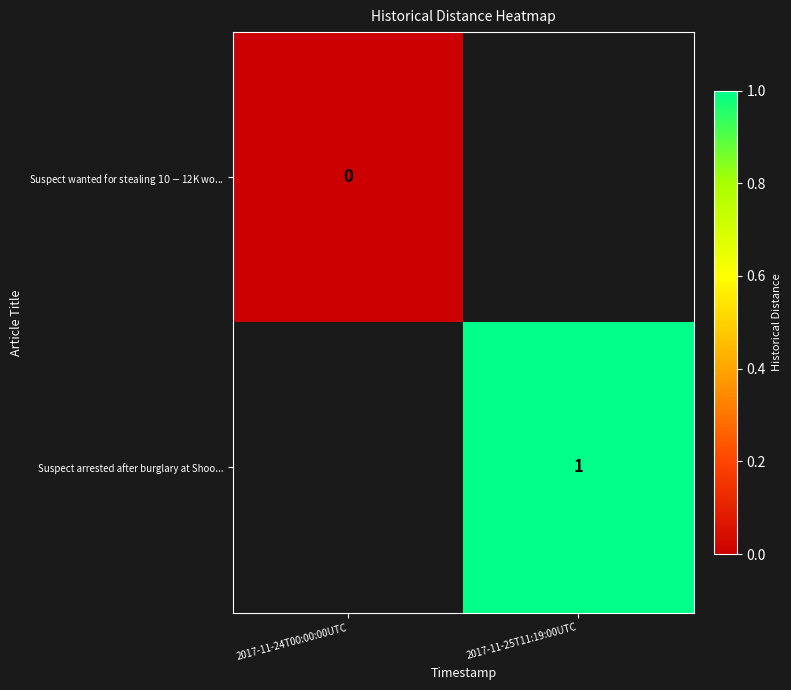

Which series has the widest spread of values?

Suspect wanted for stealing $10-$12K wo...